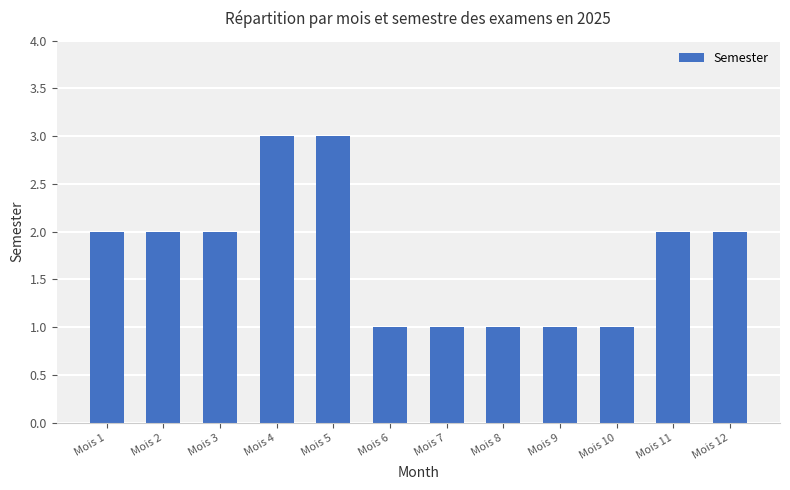

The chart shows a value of 0 at Mois 7. True or false?

False